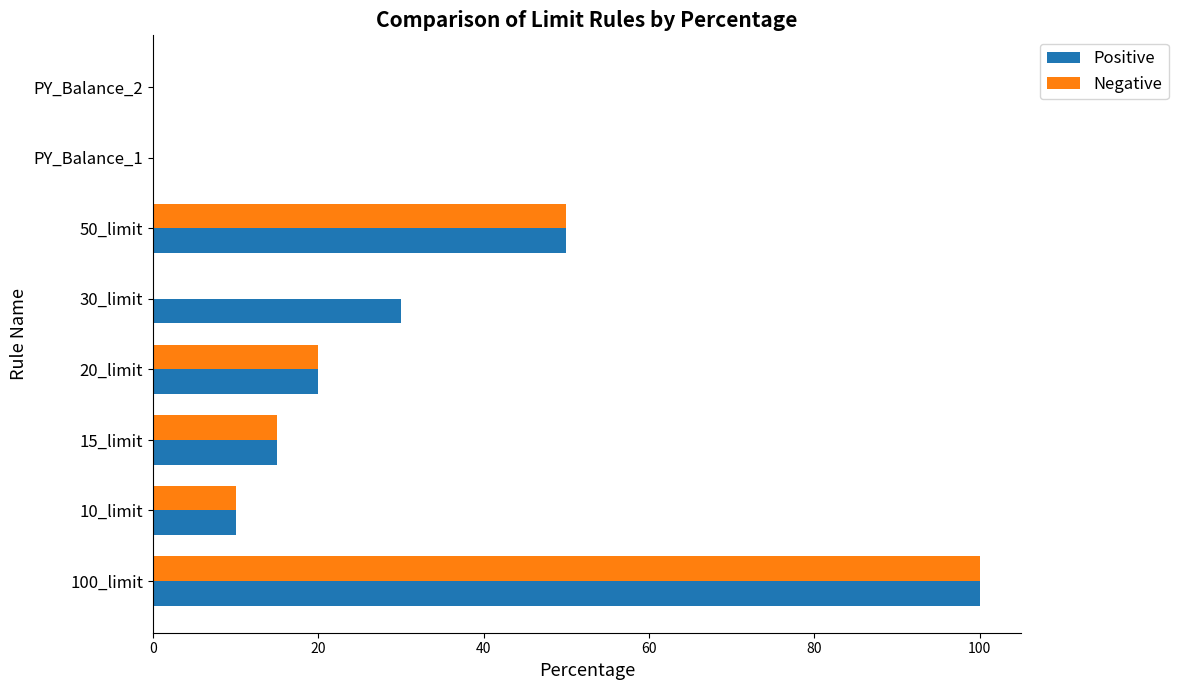

True or false: Positive has a value of 20 at 20_limit.

True